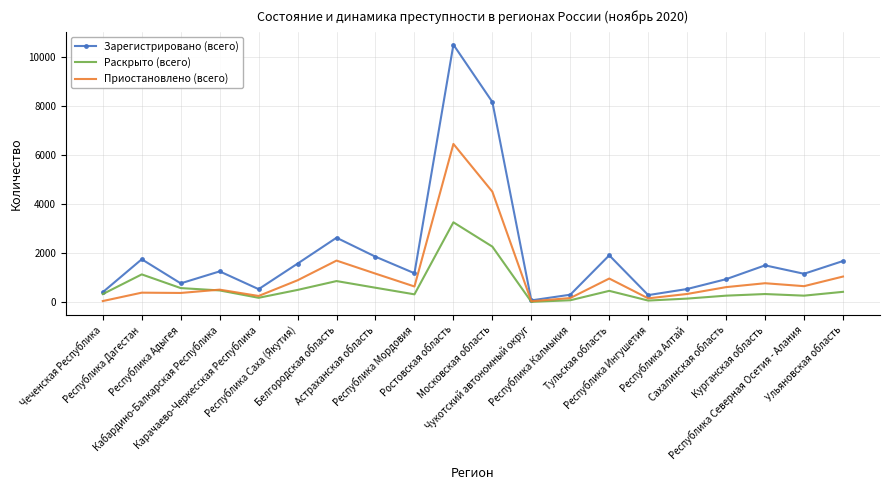

Which category has the highest value in the Раскрыто (всего) series?

Ростовская область